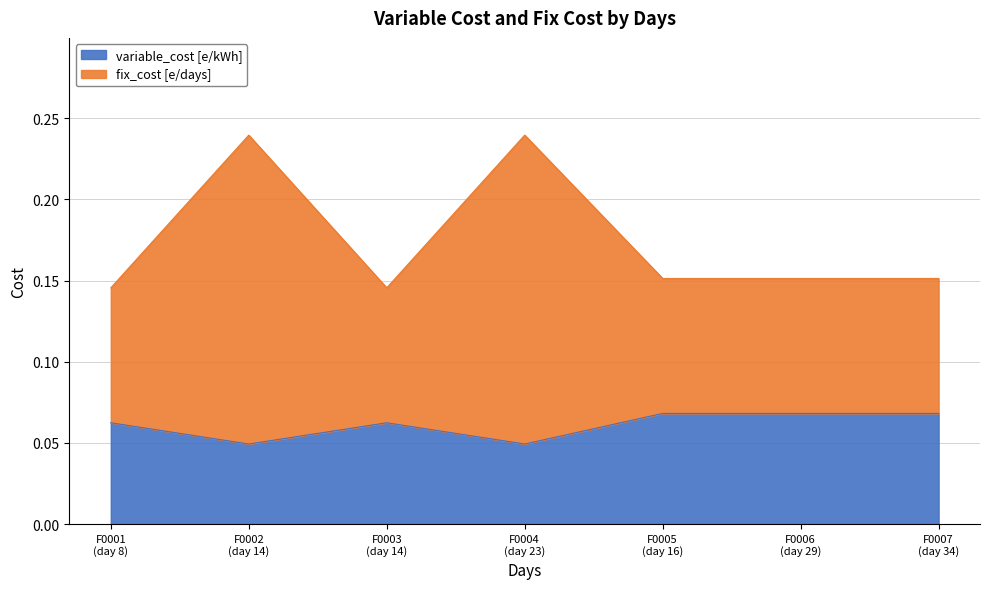

What is the sum of all variable_cost [e/kWh] values?

0.4